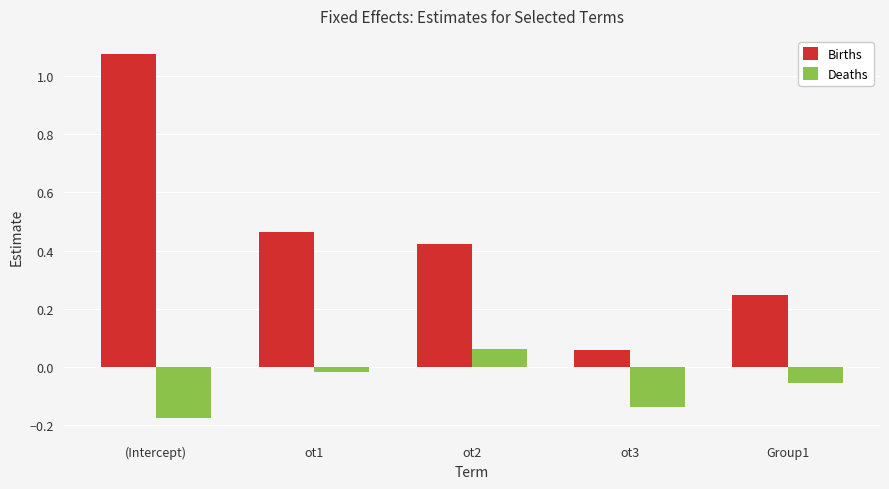

Are the bars horizontal?

No